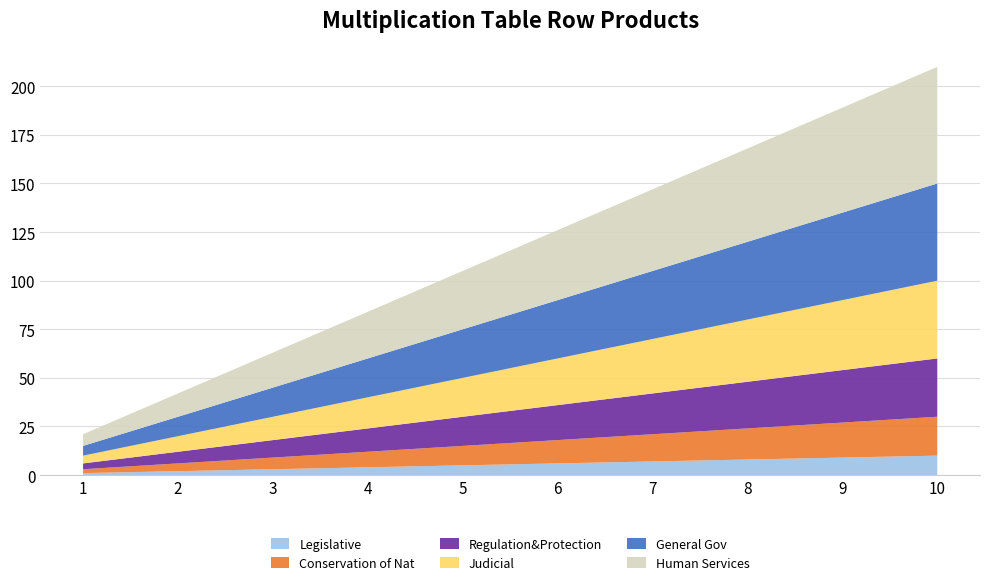

Reading left to right, transcribe all the data shown in this chart.

Legislative: 1=1	2=2	3=3	4=4	5=5	6=6	7=7	8=8	9=9	10=10
Conservation of Nat: 1=2	2=4	3=6	4=8	5=10	6=12	7=14	8=16	9=18	10=20
Regulation&Protection: 1=3	2=6	3=9	4=12	5=15	6=18	7=21	8=24	9=27	10=30
Judicial: 1=4	2=8	3=12	4=16	5=20	6=24	7=28	8=32	9=36	10=40
General Gov: 1=5	2=10	3=15	4=20	5=25	6=30	7=35	8=40	9=45	10=50
Human Services: 1=6	2=12	3=18	4=24	5=30	6=36	7=42	8=48	9=54	10=60